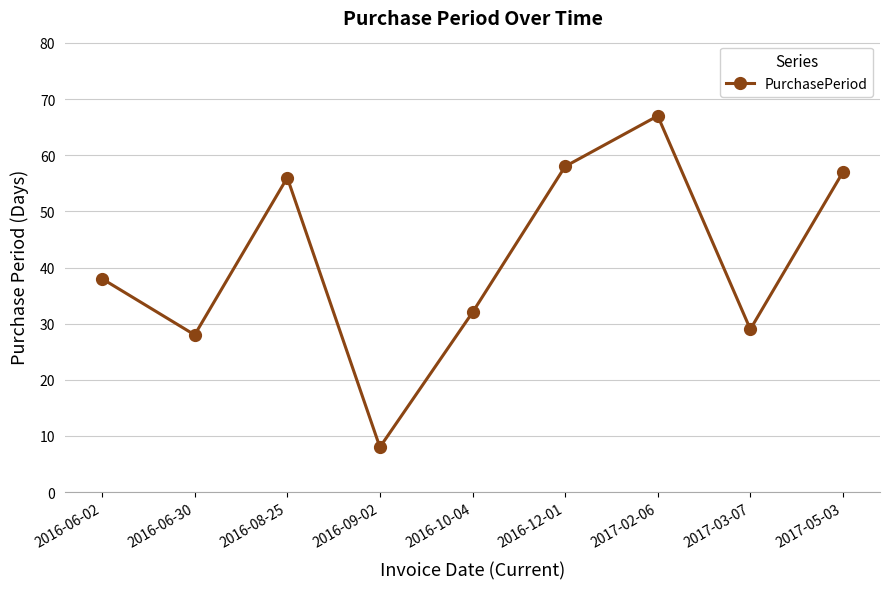

What is the minimum value shown in the chart?

8